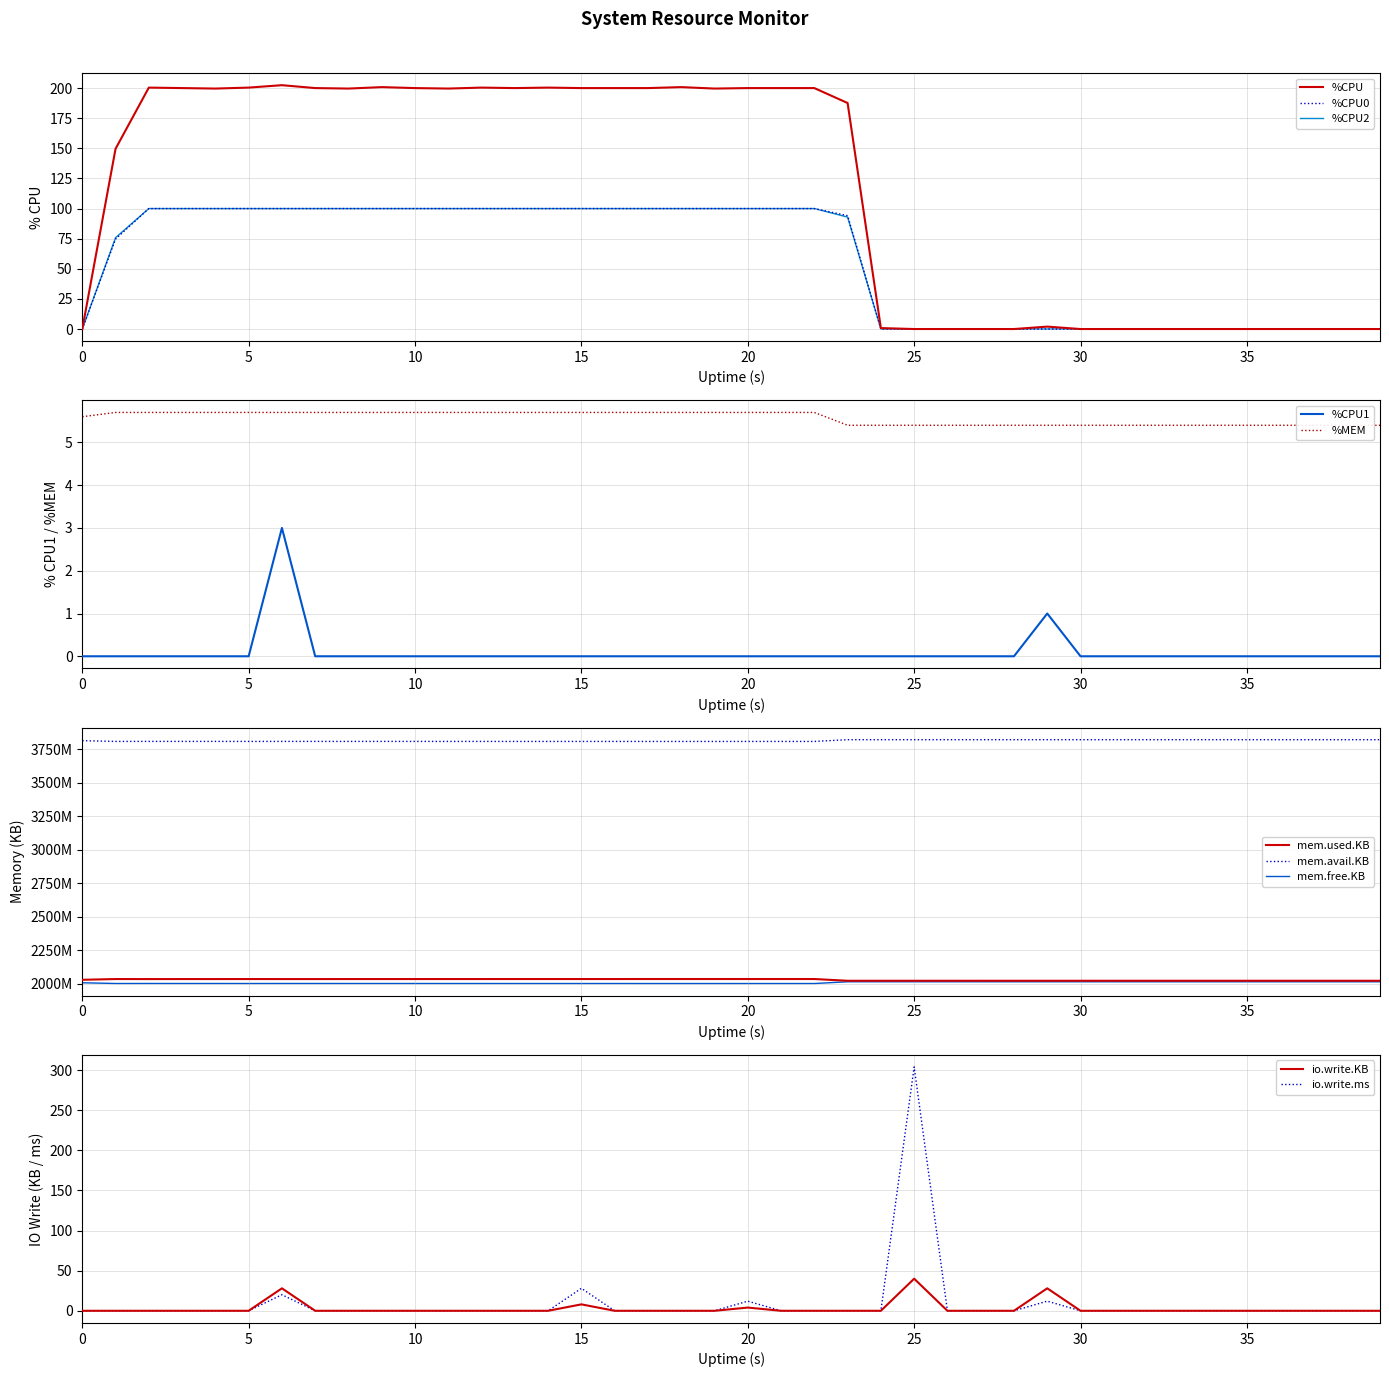

At how many categories does at least one series exceed 88?

23